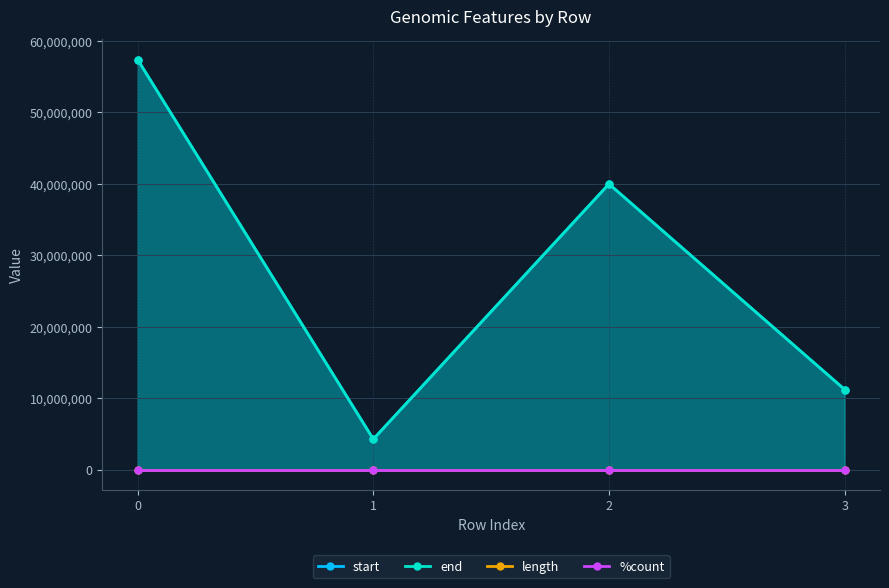

Reading left to right, extract all data points from this chart.

start: 0=57391781.0	1=4260379.0	2=39983557.0	3=11211961.0
end: 0=57391757.0	1=4260403.0	2=39983581.0	3=11211937.0
length: 0=25.0	1=25.0	2=25.0	3=25.0
%count: 0=0.0	1=0.0	2=0.0	3=0.0